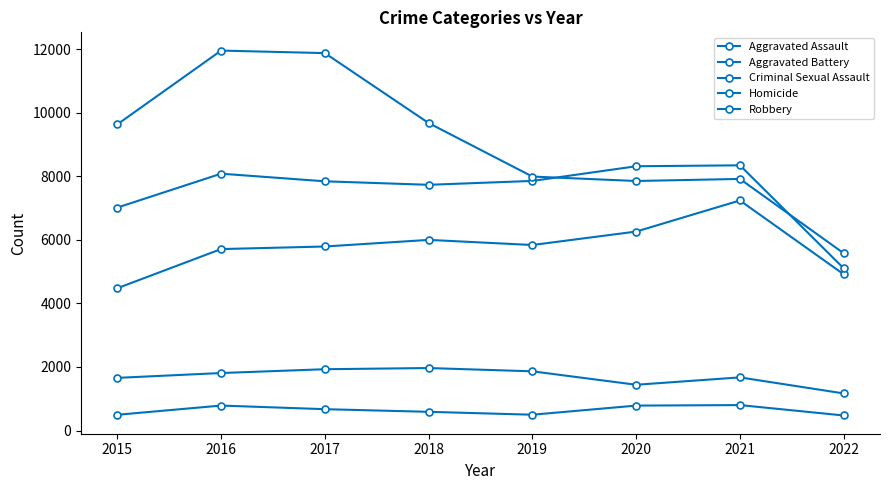

Count the number of data series in this chart.

5